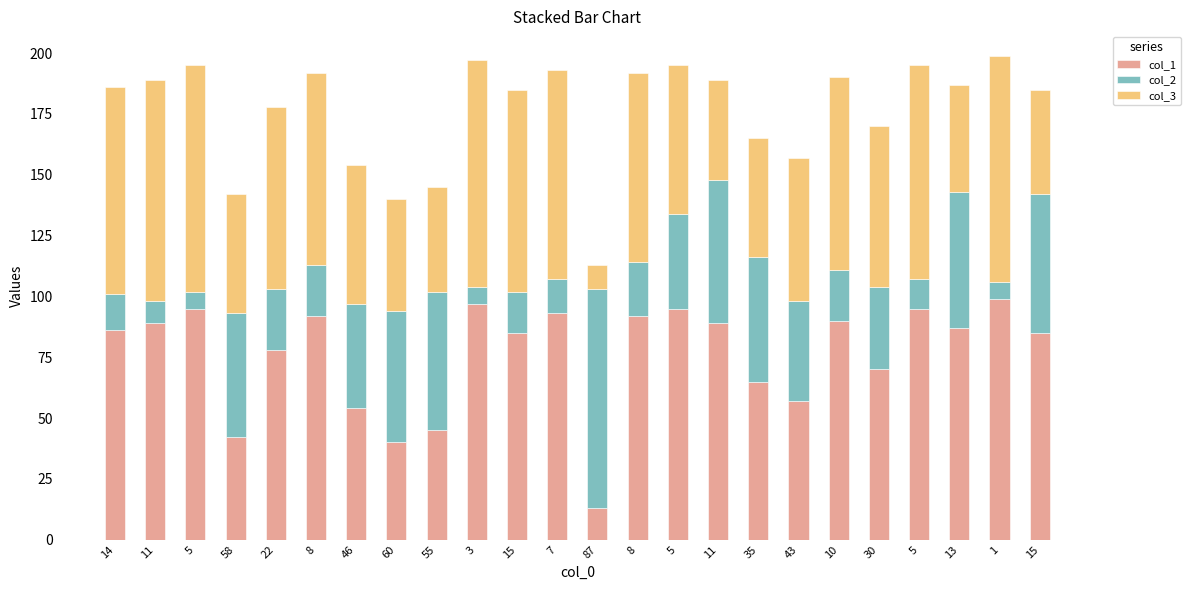

What are all the series names shown in the legend?

col_1, col_2, col_3